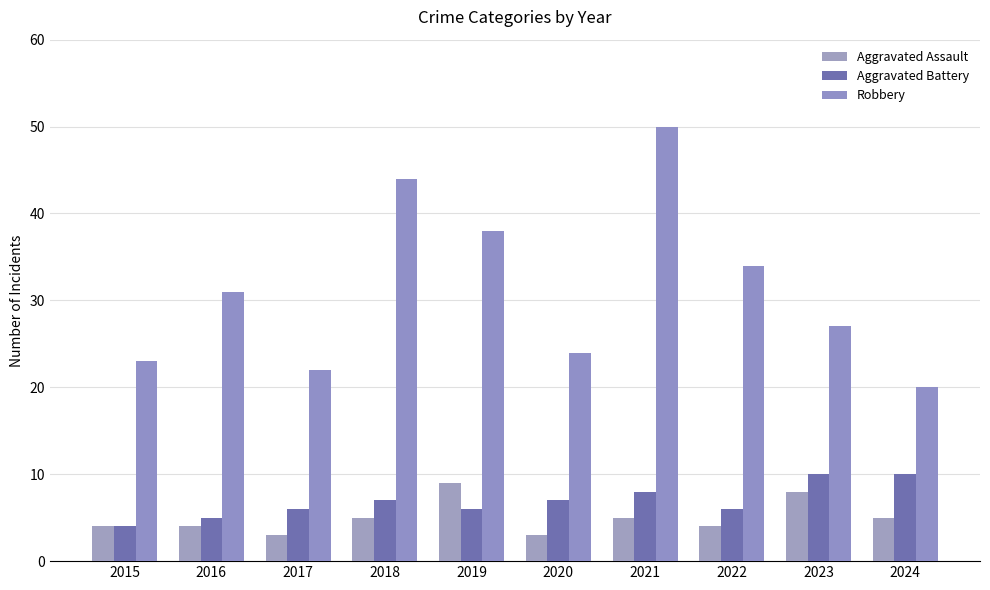

Which series changed the most between 2020 and 2024?

Robbery